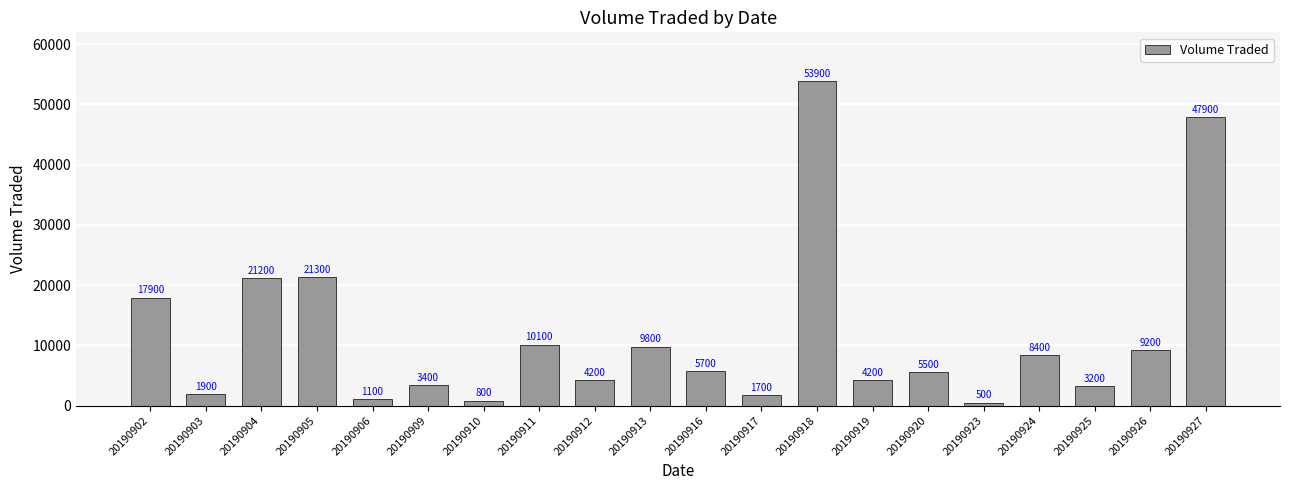

The chart shows a value of 4244 at 20190924. True or false?

False